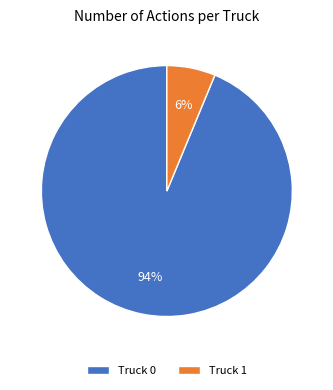

Between Truck 0 and Truck 1, which is larger?

Truck 0